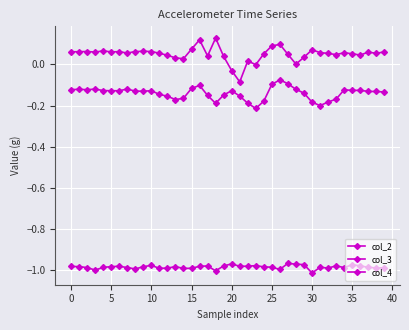

Is this an area chart (filled region under the line)?

No